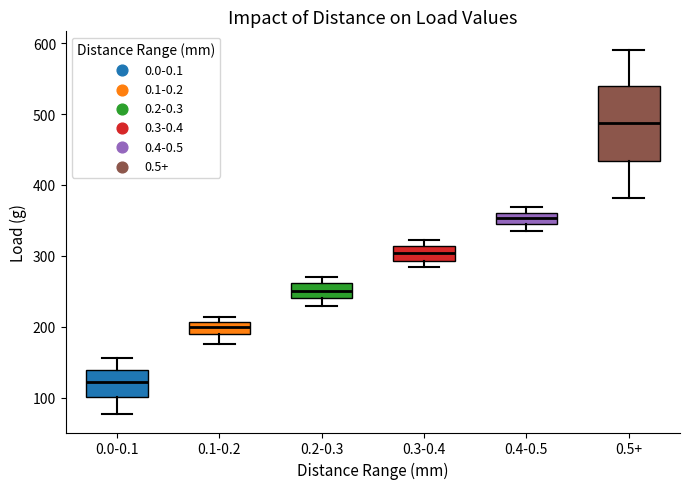

Which box has the lowest median line?

0.0-0.1